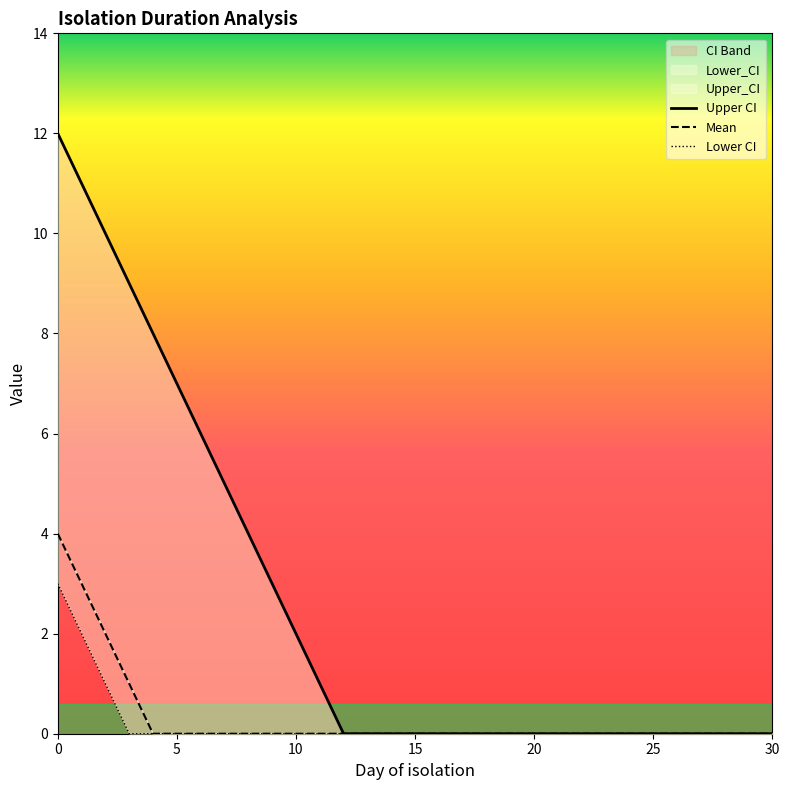

At which label does Upper CI reach its minimum?

12